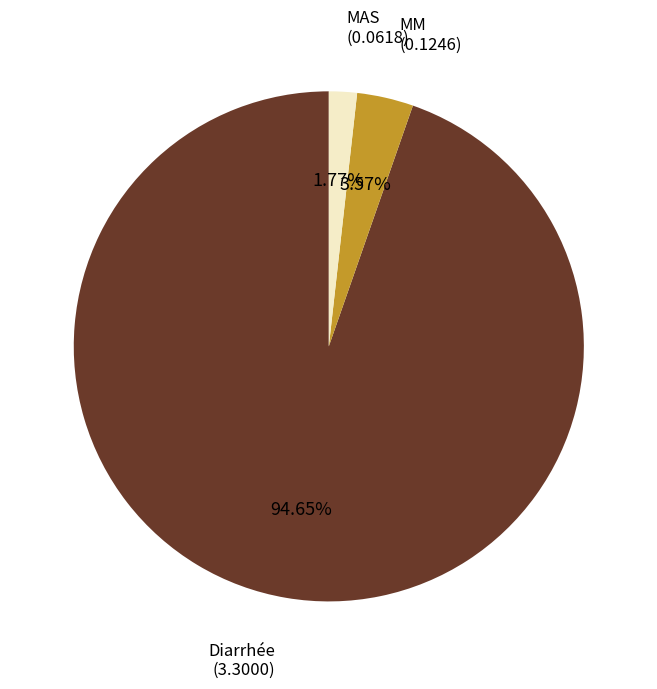

Is there a majority slice in this chart?

Yes